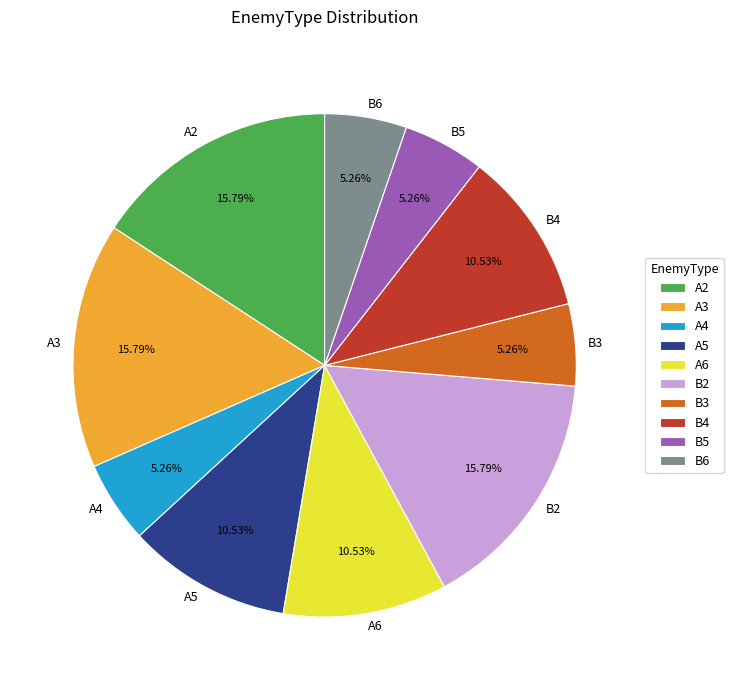

To the nearest percent, what is the difference between the largest and smallest slice percentages?

11%